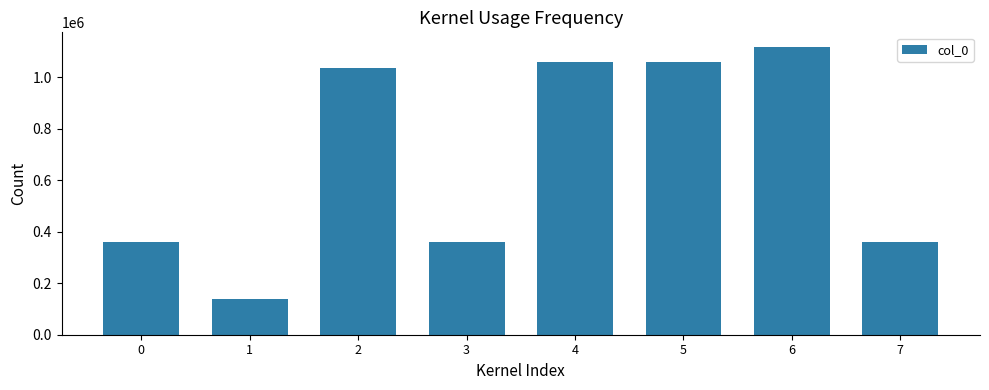

Which label corresponds to the smallest value in the chart?

1